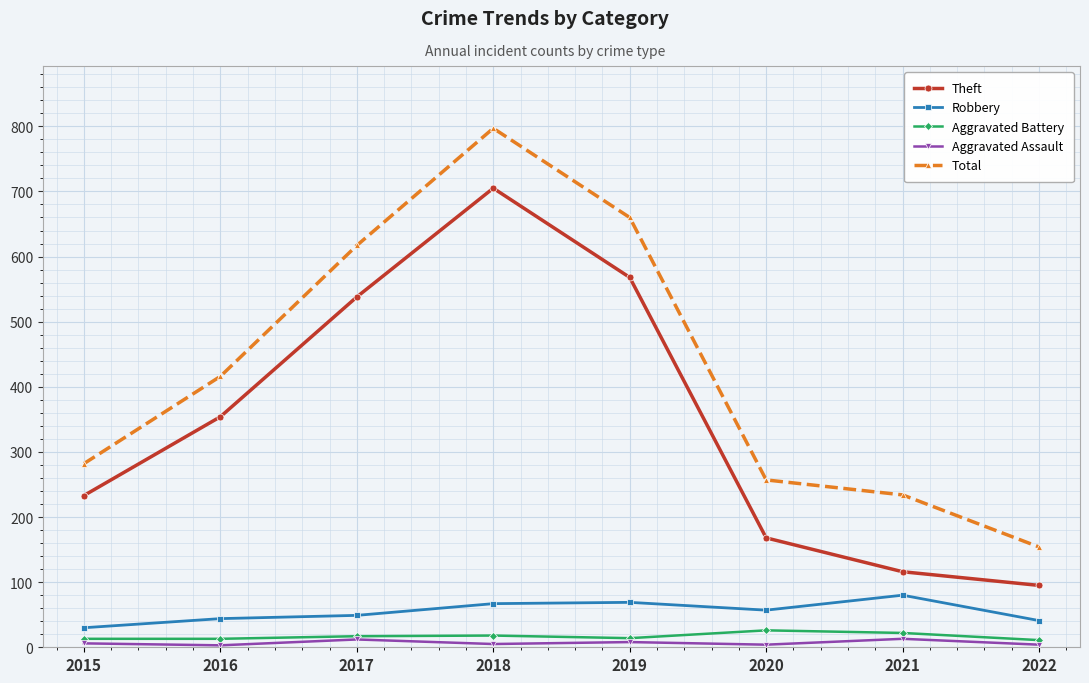

Rank the series by their maximum value, from highest to lowest.

Total, Theft, Robbery, Aggravated Battery, Aggravated Assault